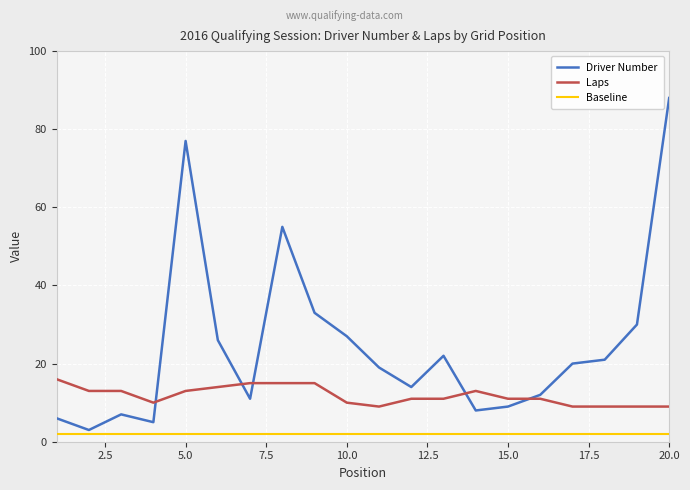

List the series in order of their overall mean, lowest first.

Baseline, Laps, Driver Number